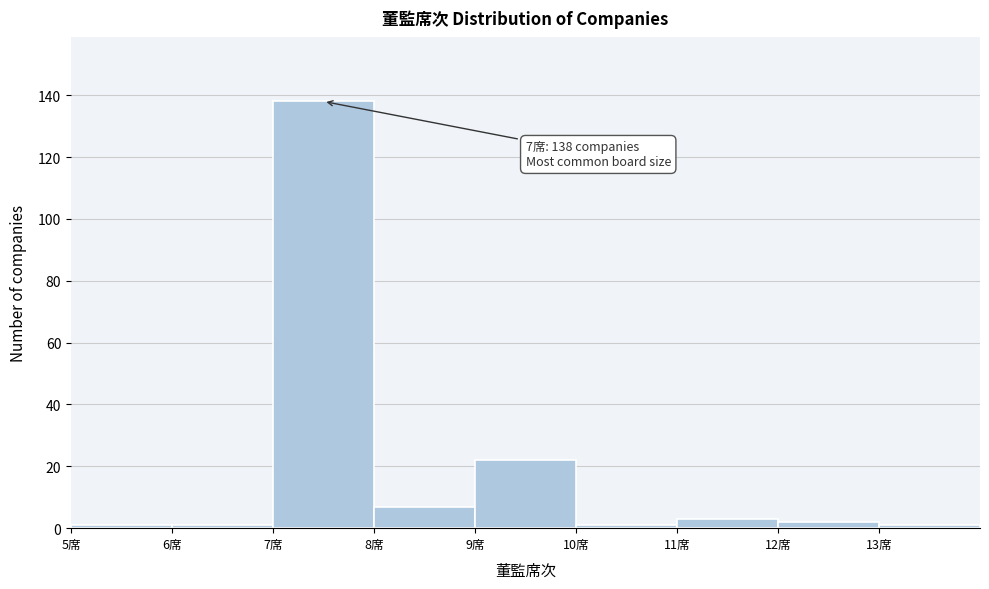

Over which range of the x-axis is the bar tallest?

7 to 8